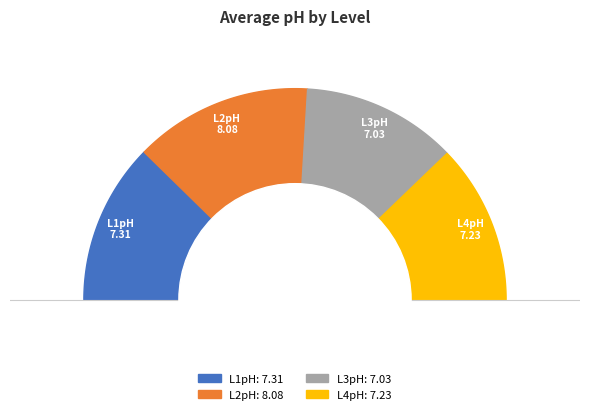

Does any single category account for the majority?

No